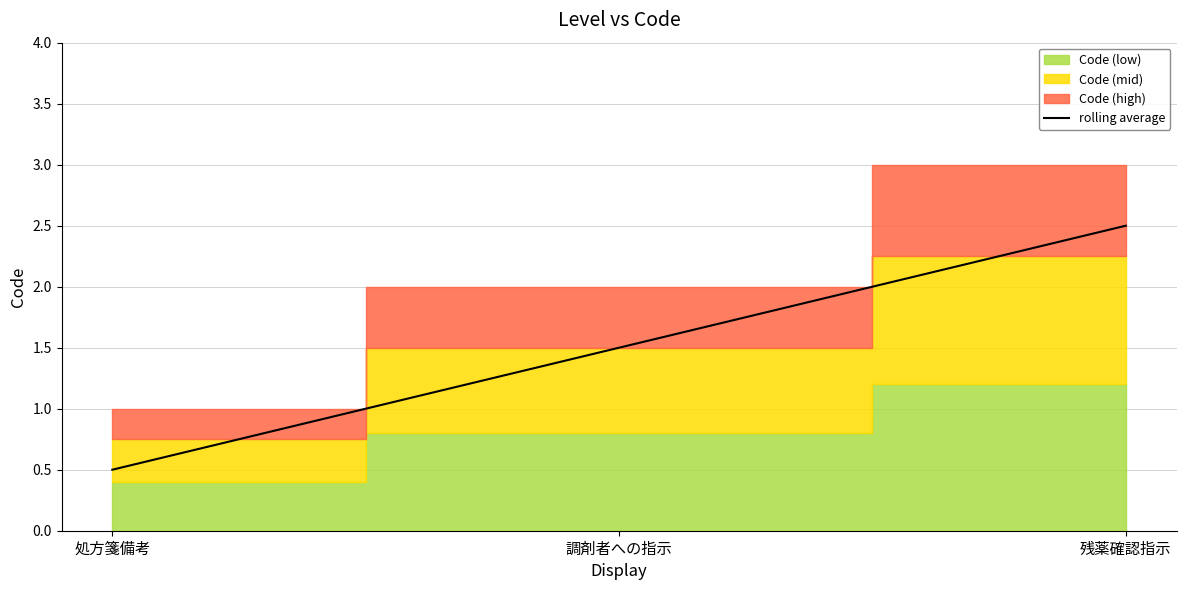

List the labels in order of value, largest first.

残薬確認指示, 調剤者への指示, 処方箋備考